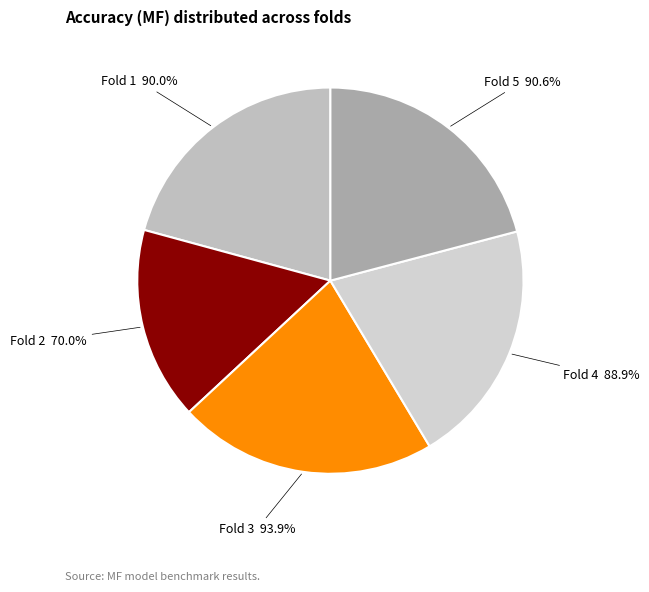

Is it true that 5 is 21% of the pie?

True